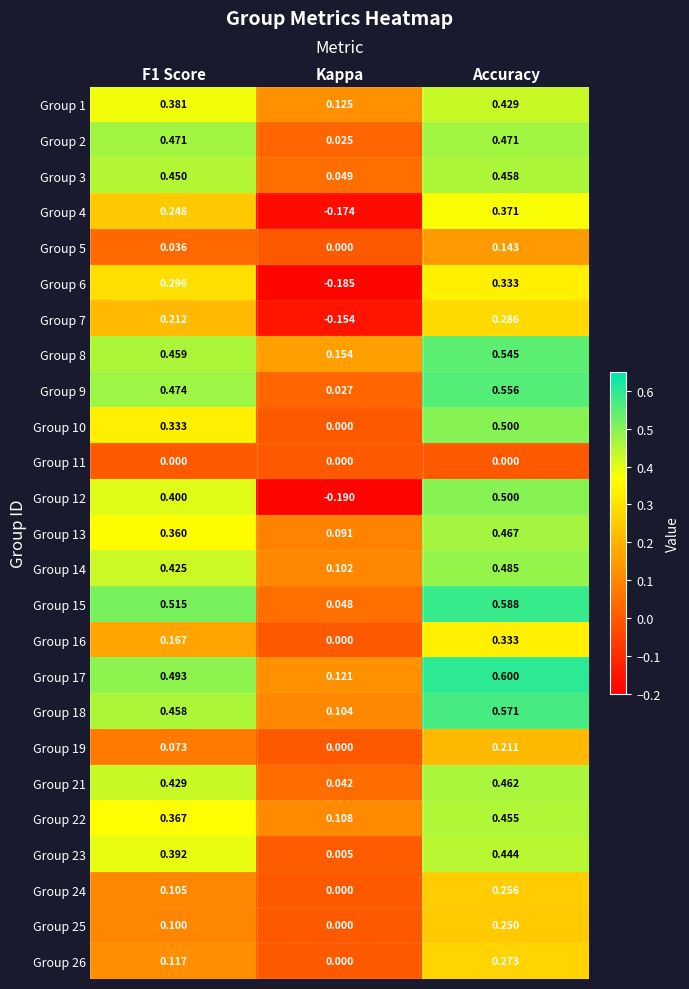

Which label corresponds to the largest value in the chart?

Accuracy